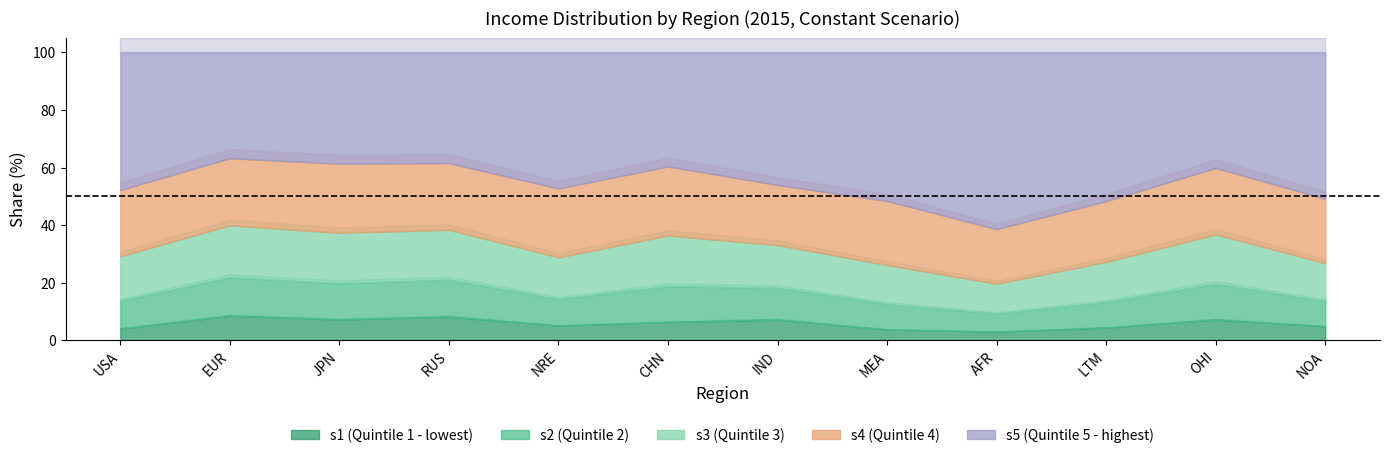

What is the total value across all series at IND?

100.0